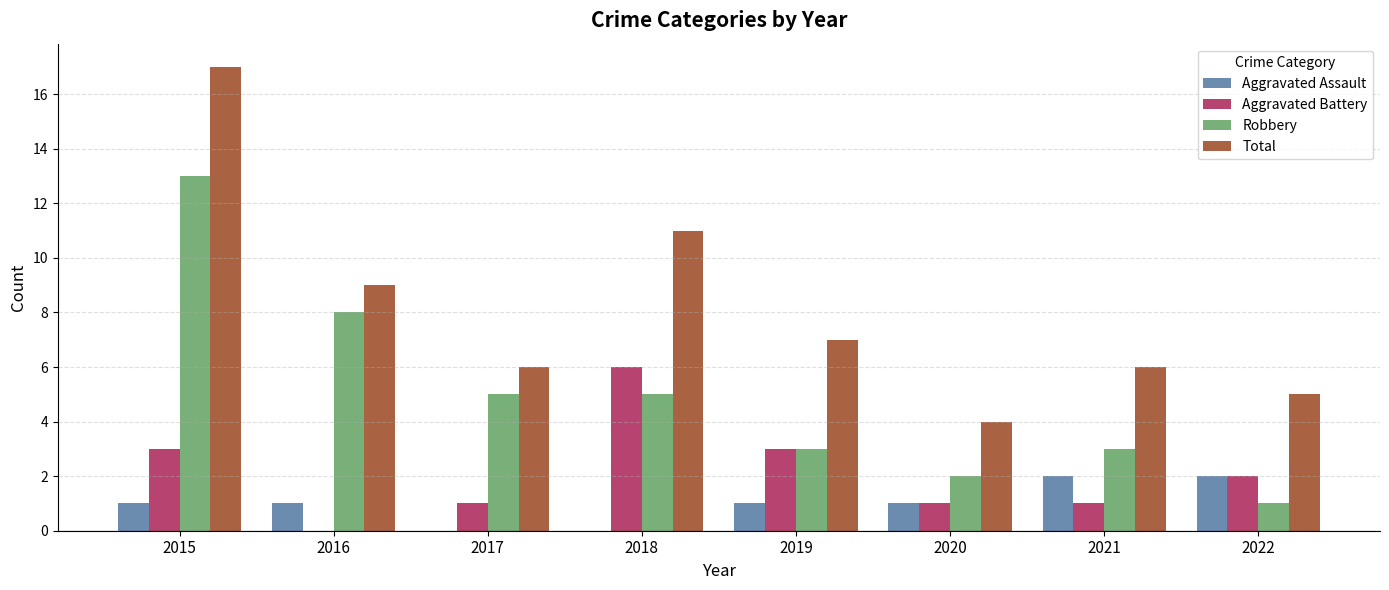

What is the approximate value of Total at 2019, to the nearest 10?

10